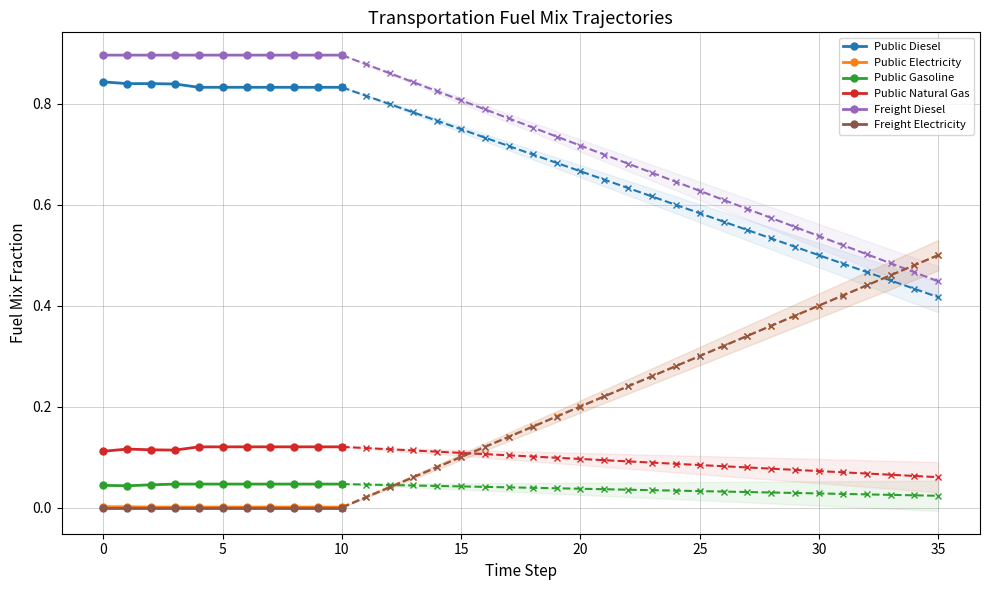

True or false: Freight Electricity and Public Gasoline cross at least once.

False